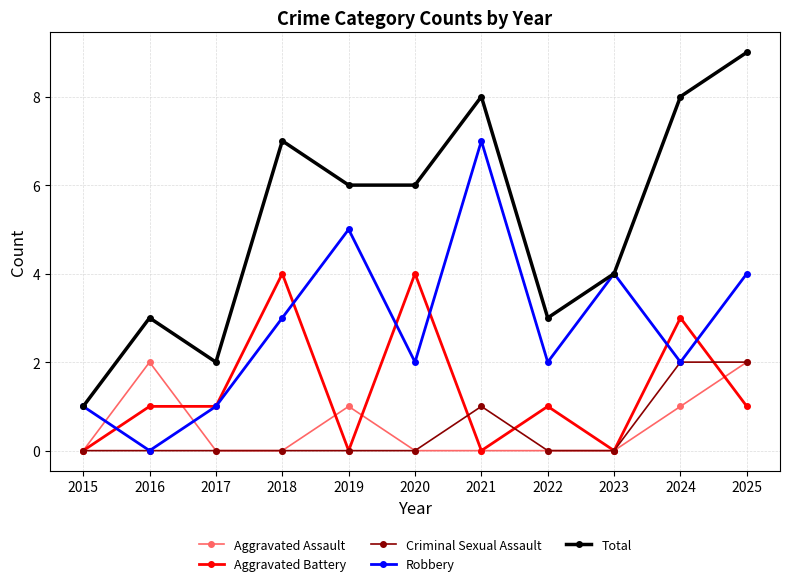

How many lines are shown in the chart?

5